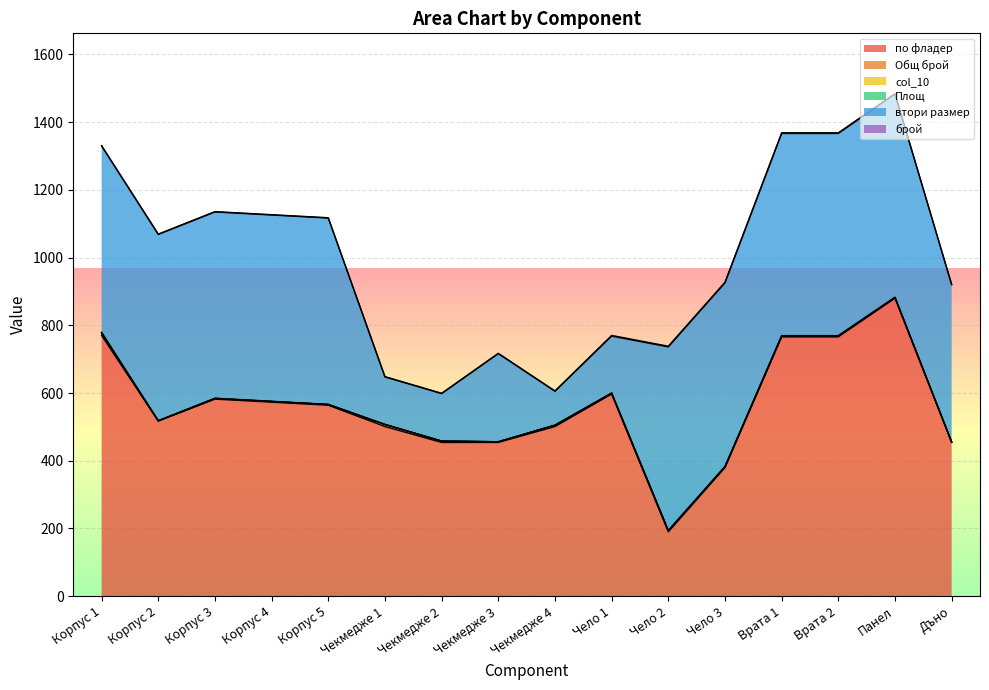

Is the value of по фладер at Чекмедже 2 greater than the value of Площ at Корпус 2?

Yes